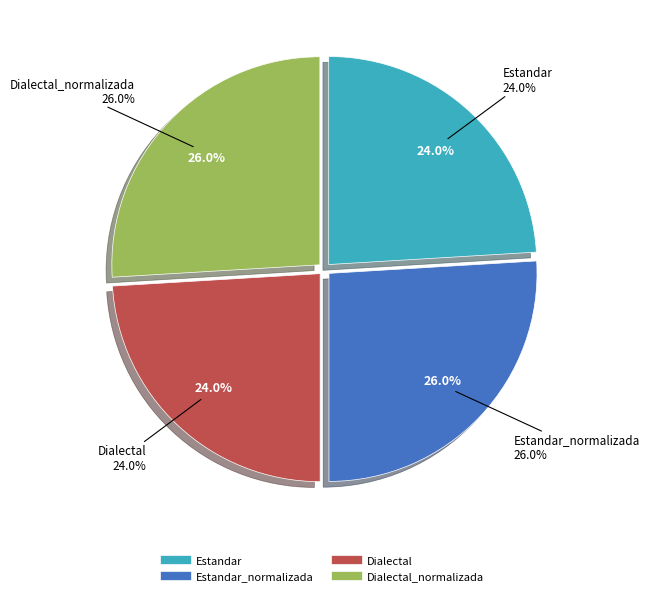

To the nearest percent, what percentage of the pie is Estandar?

24%